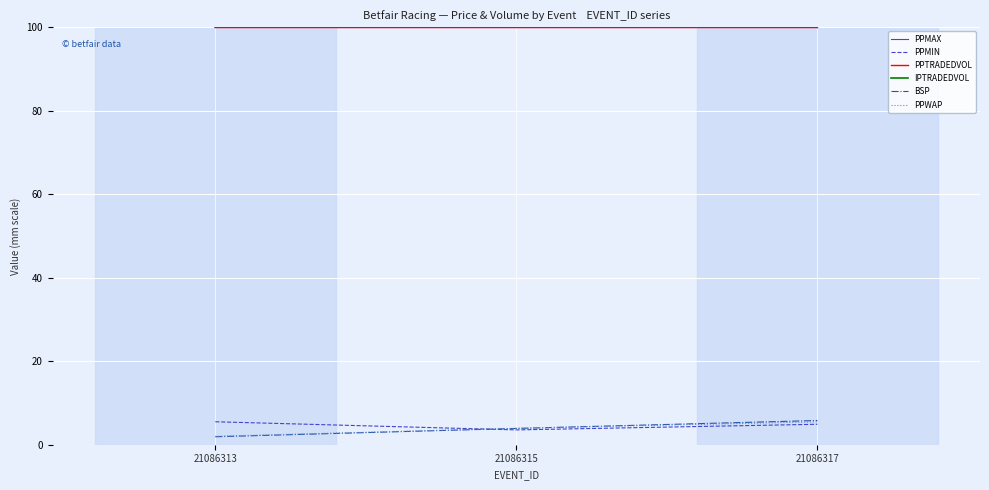

Reading left to right, transcribe all the data shown in this chart.

PPMAX: 100.0	100.0	100.0
PPMIN: 5.5	3.5	4.9
PPTRADEDVOL: 100.0	100.0	100.0
IPTRADEDVOL: 100.0	100.0	100.0
BSP: 1.9	3.9	5.8
PPWAP: 2.0	3.9	5.5